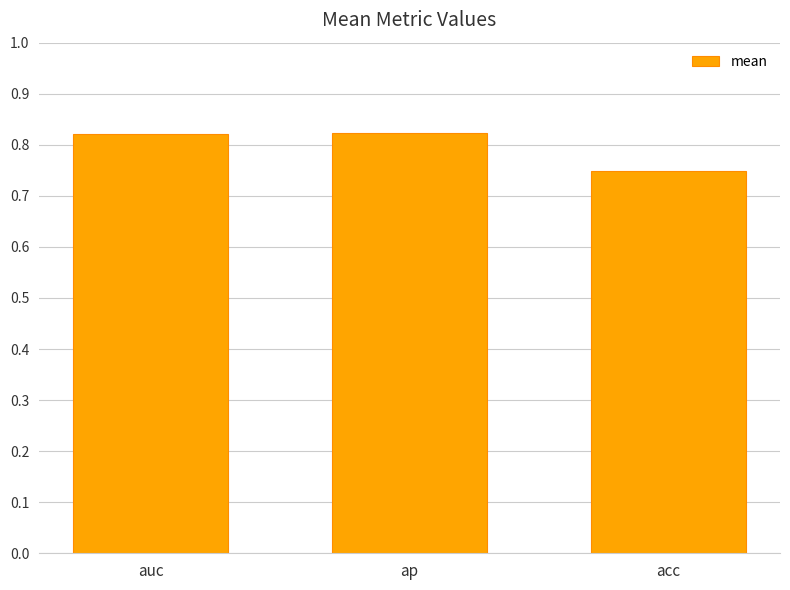

What is the difference between the maximum and minimum values?

0.1